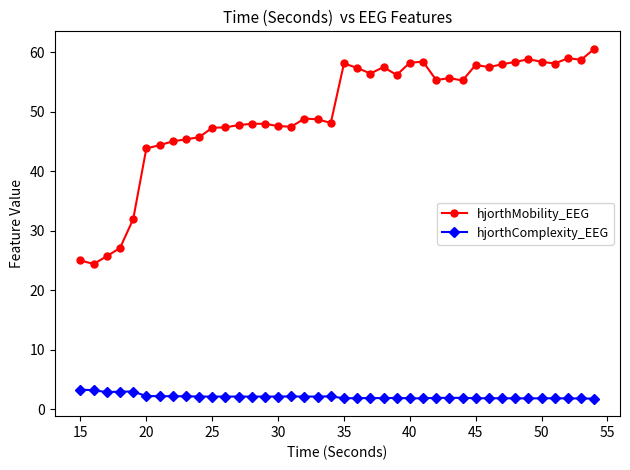

What is the greatest value displayed?

60.5